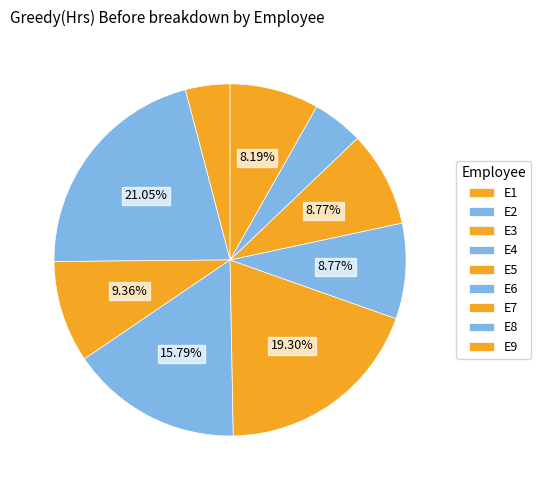

Which category has the biggest portion of the pie?

E2